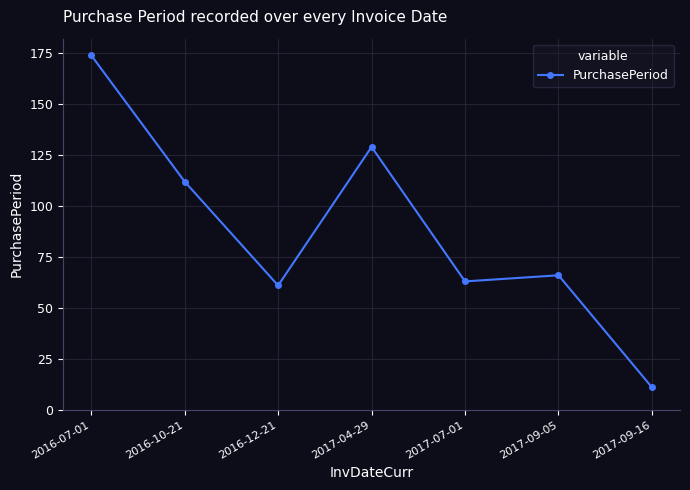

What is the change in value from 2017-04-29 to 2017-09-16?

-118